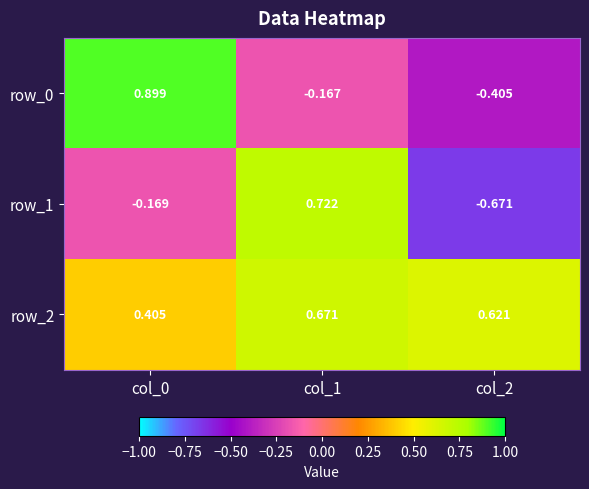

Which series has the largest total across all categories?

row_2